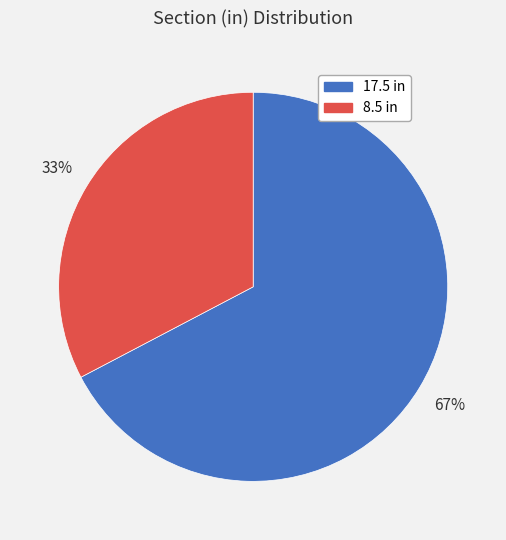

To the nearest percent, what is the average slice percentage?

50%